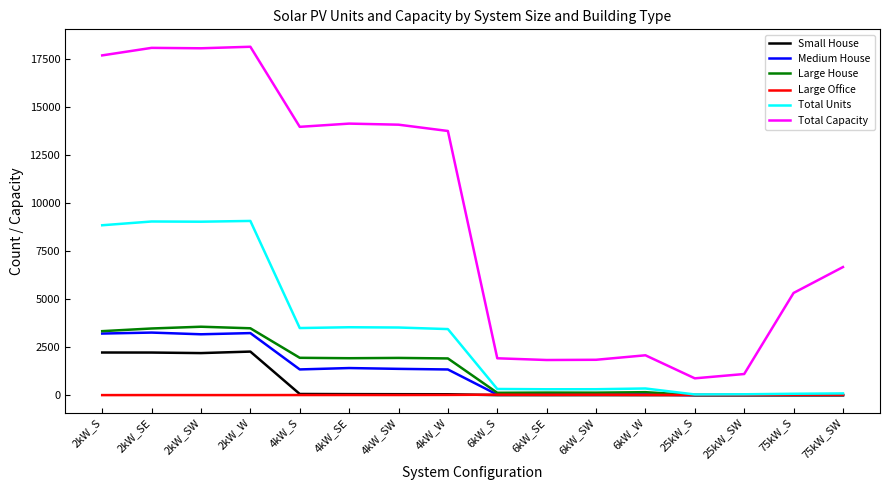

What is the greatest value displayed?

18158